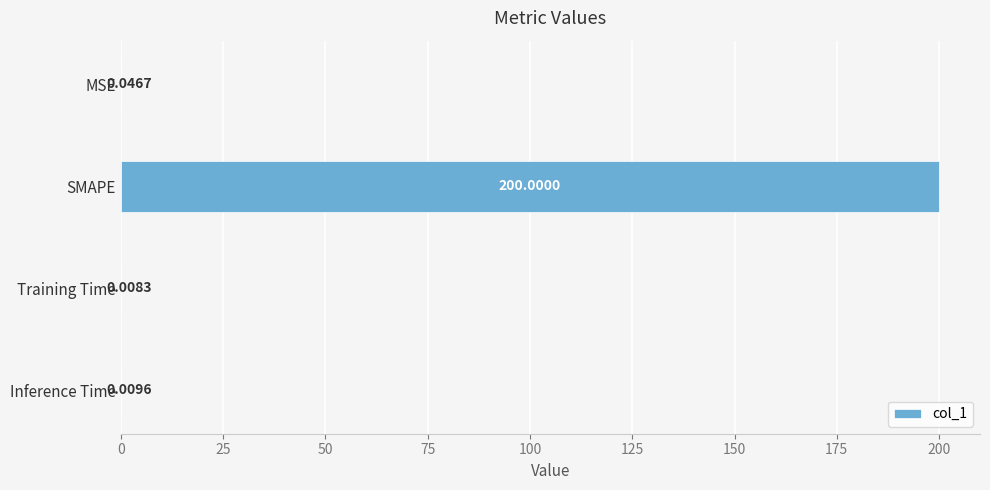

What is the change in value from SMAPE to Training Time?

-200.0